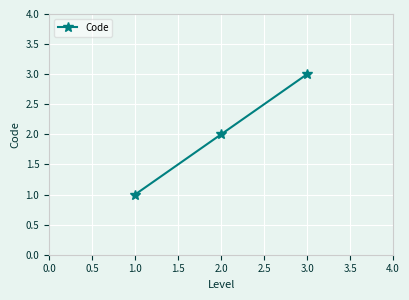

List the labels in order of value, smallest first.

1.0, 2.0, 3.0